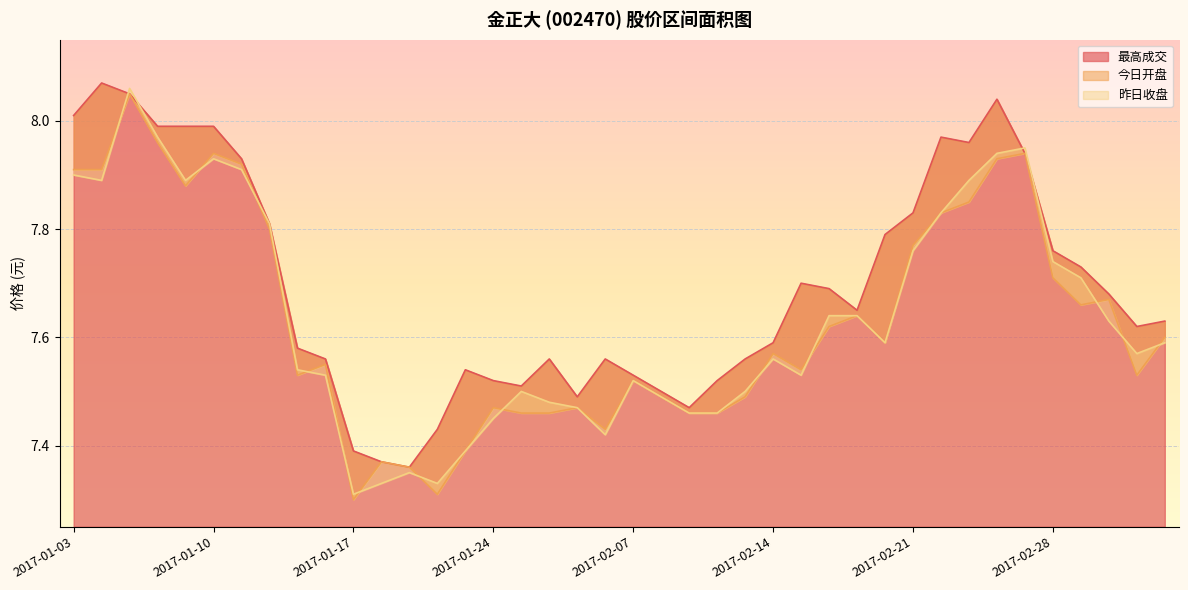

The 最高成交 series shows 8.0 at 2017-02-23. True or false?

True